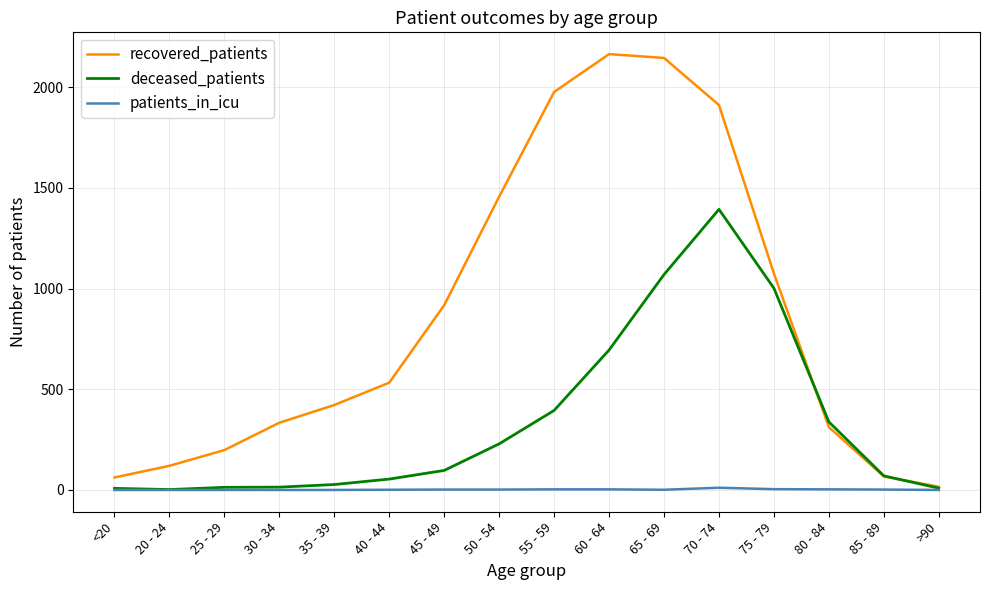

What position from the right is 85 - 89?

2